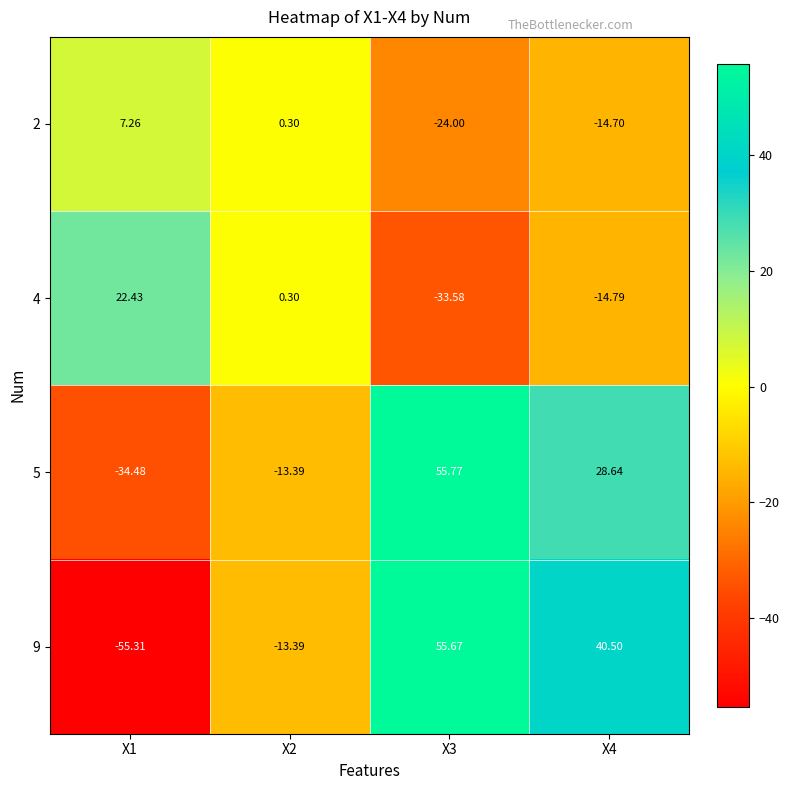

Is the value of 4 at X4 greater than the value of 5 at X3?

No